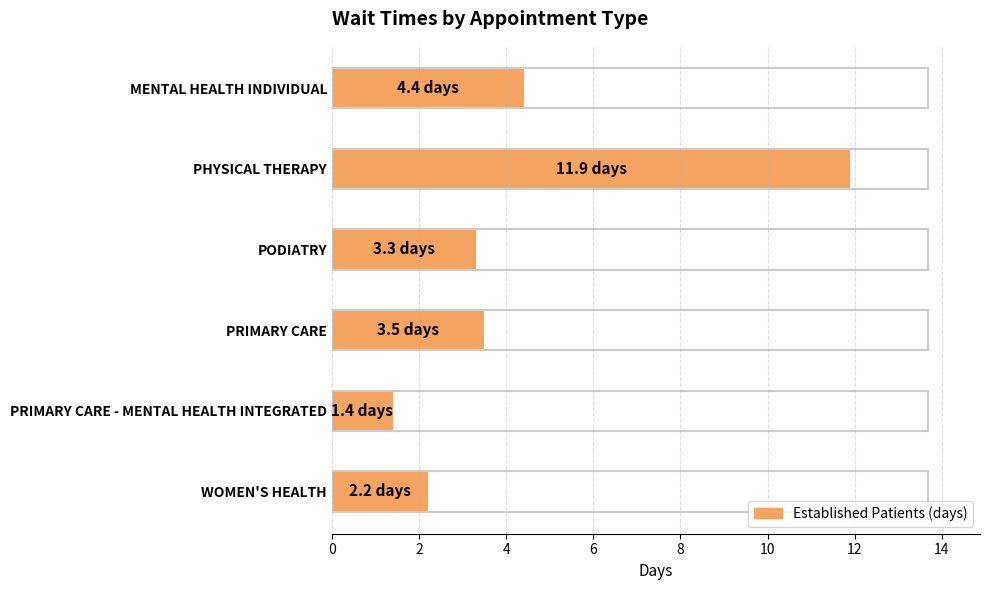

What is the sum of all values?

26.7